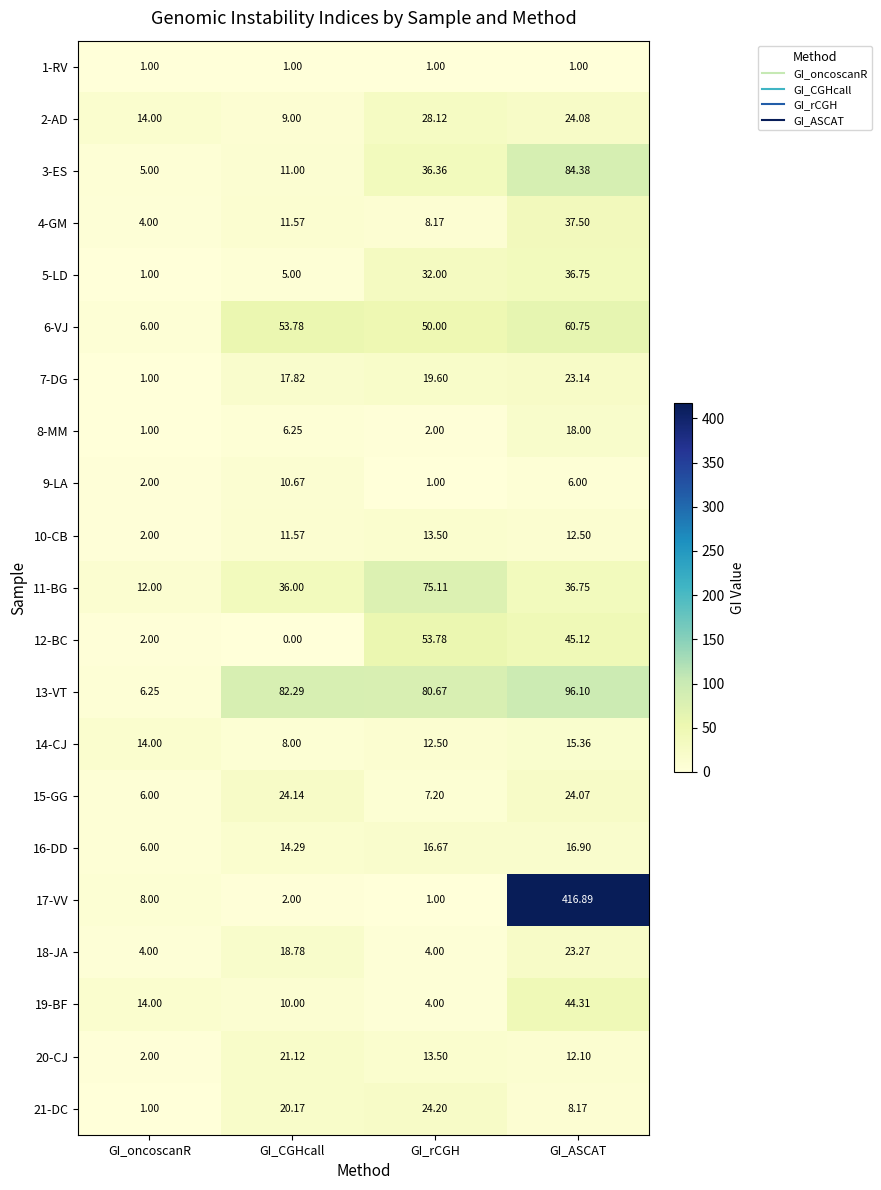

At which label is 19-BF closest to 24?

GI_oncoscanR